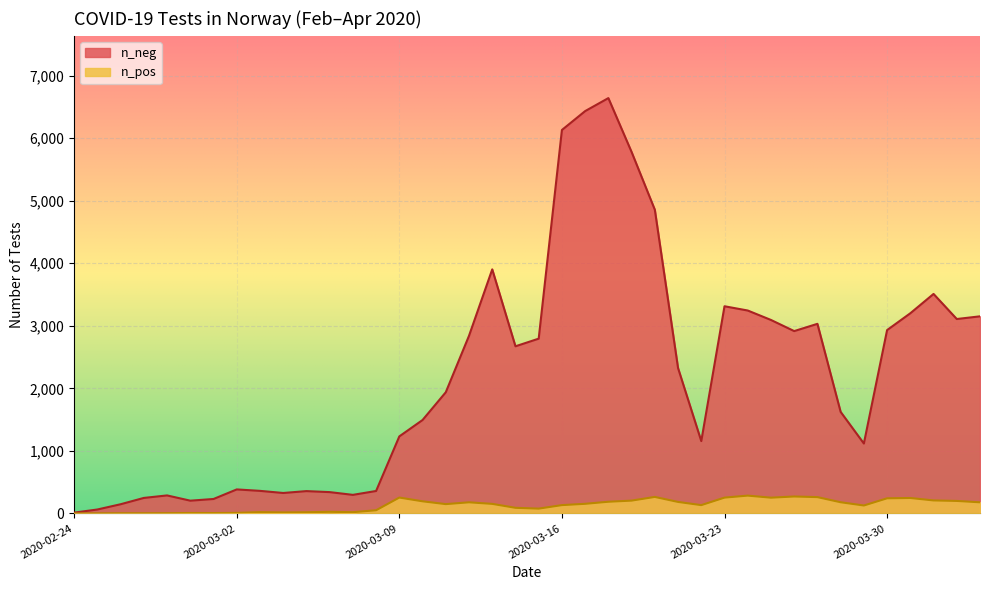

True or false: n_pos and n_neg cross at least once.

False